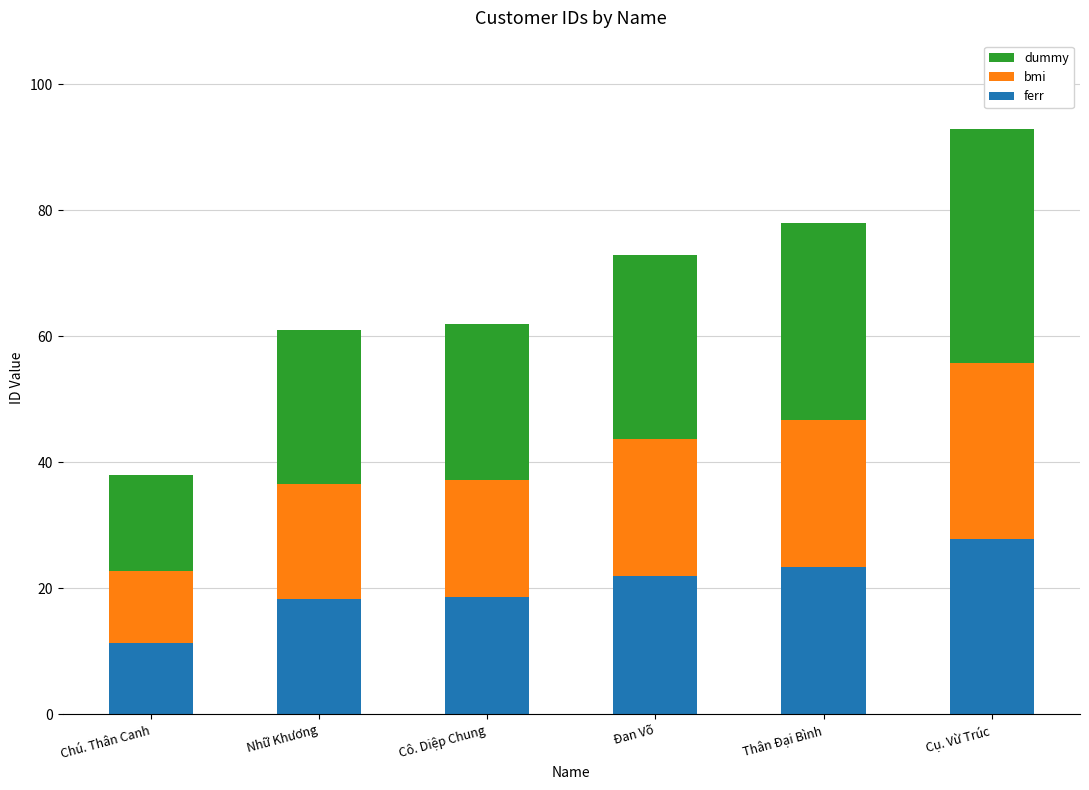

True or false: ferr has a value of 2.6 at Chú. Thân Canh.

False